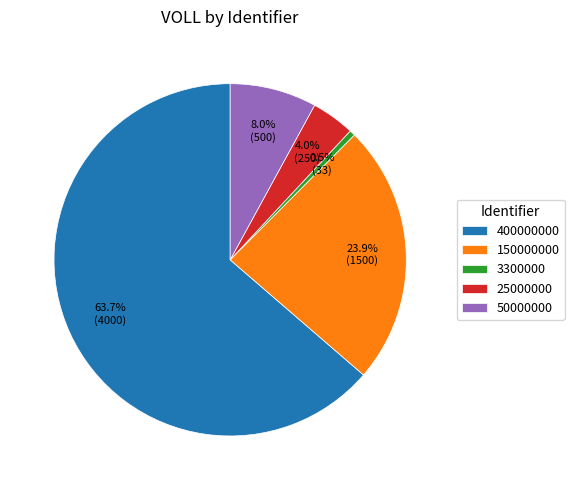

To the nearest percent, what is the average slice percentage?

20%